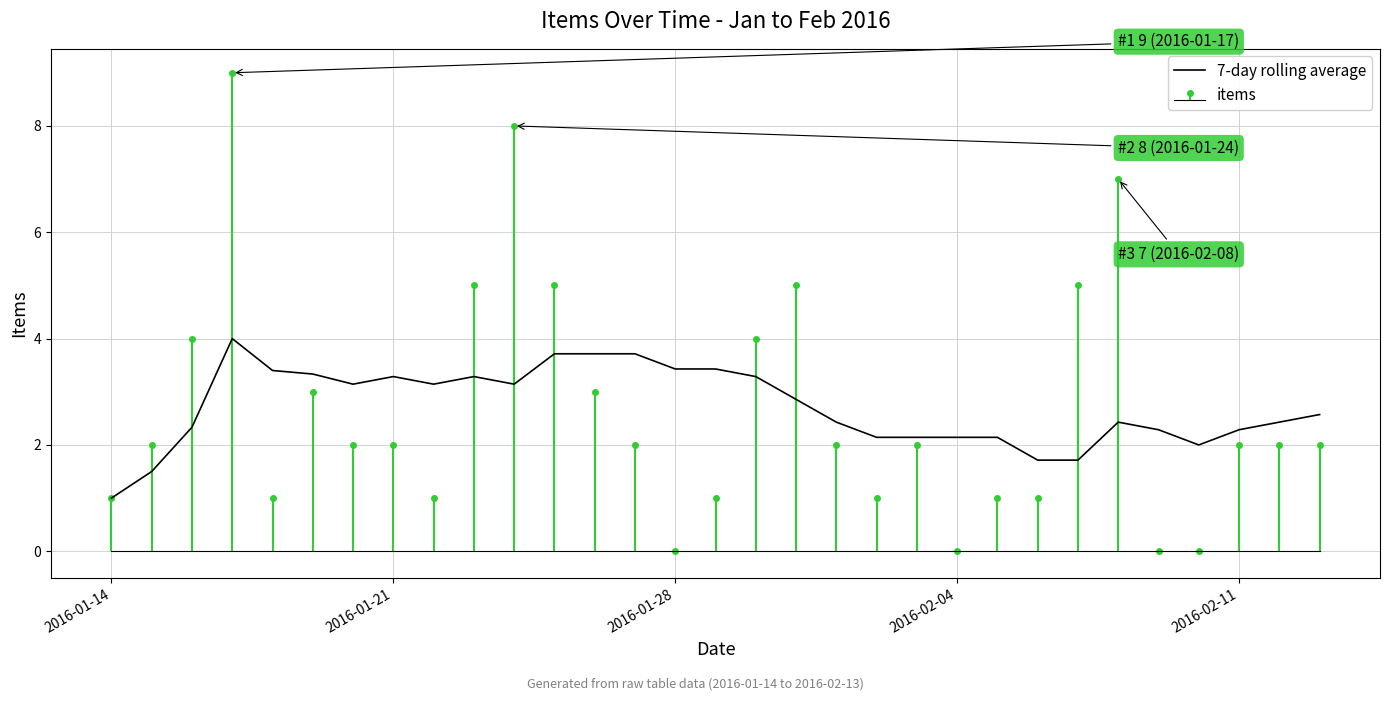

What is the difference between the maximum and minimum values?

3.0